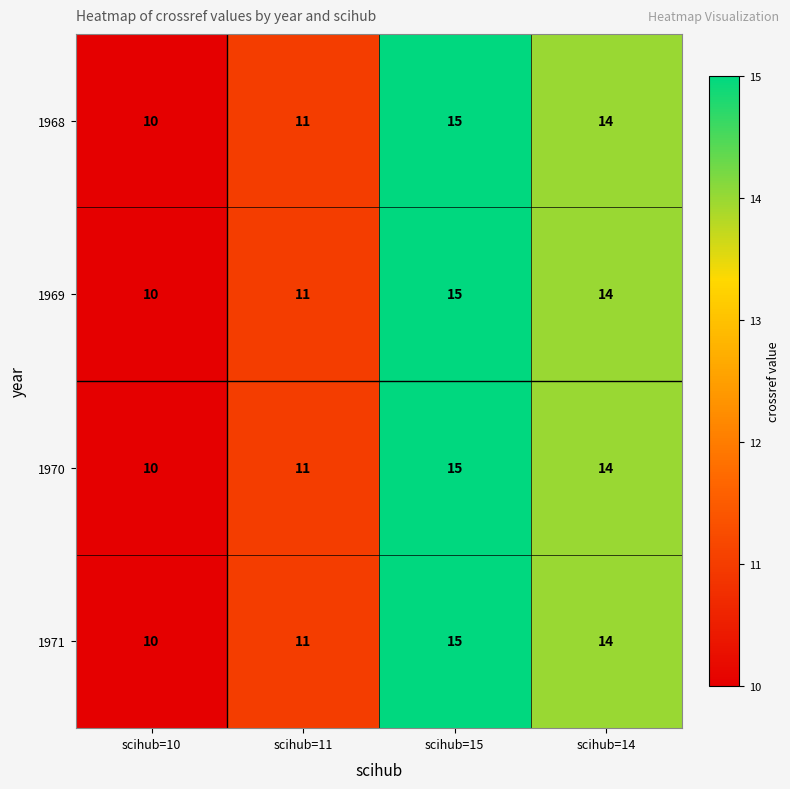

How many 1968 values are between 11 and 15?

3